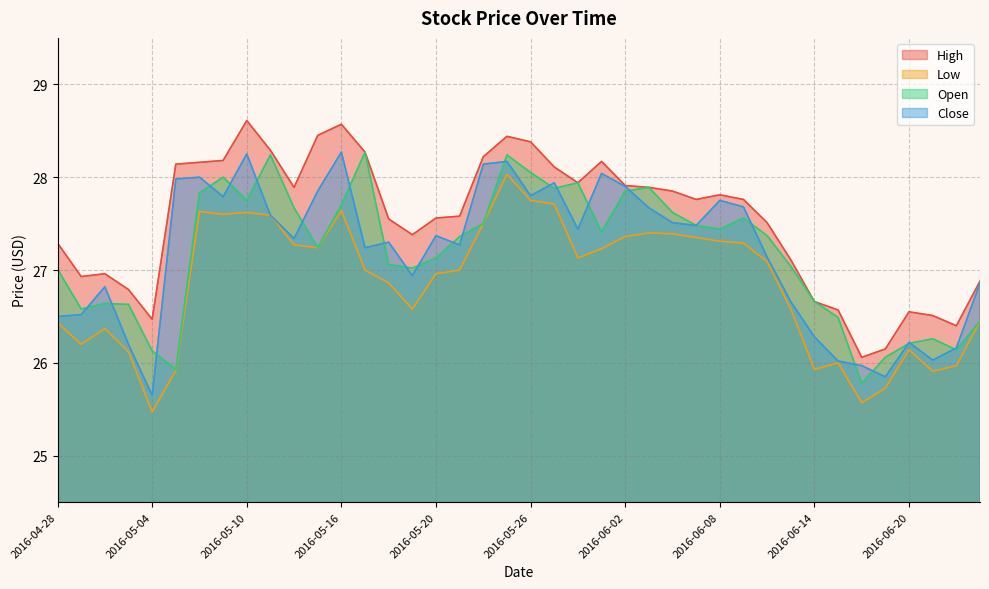

Rank the series at 2016-05-06 from highest to lowest value.

High, Close, Open, Low